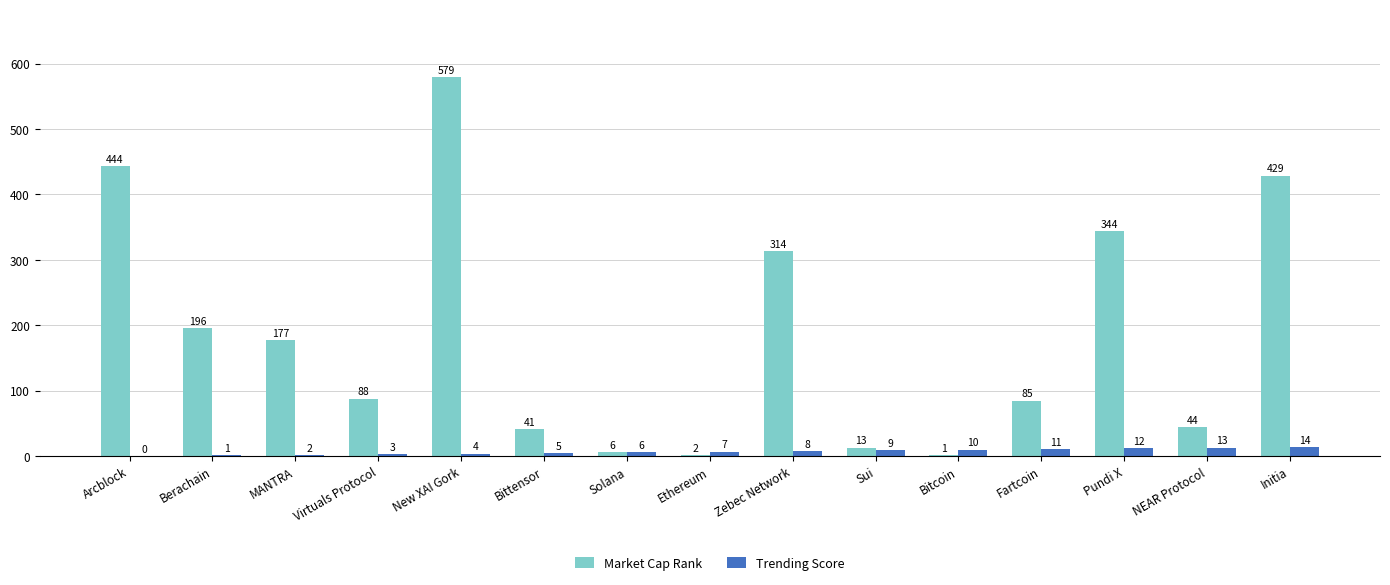

What value does the Trending Score series have at Berachain?

1